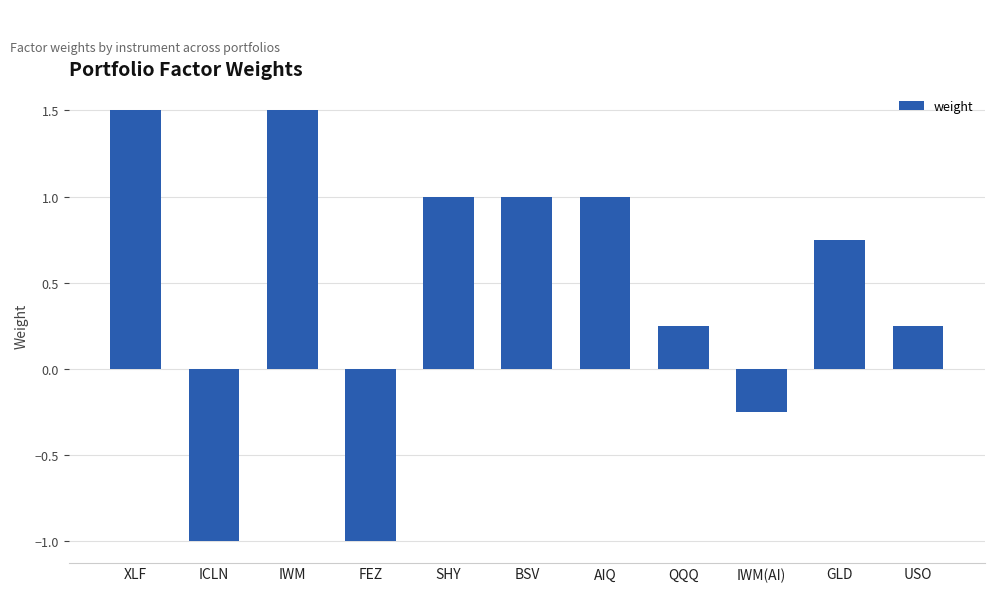

What is the label of the 7th bar from the right?

SHY